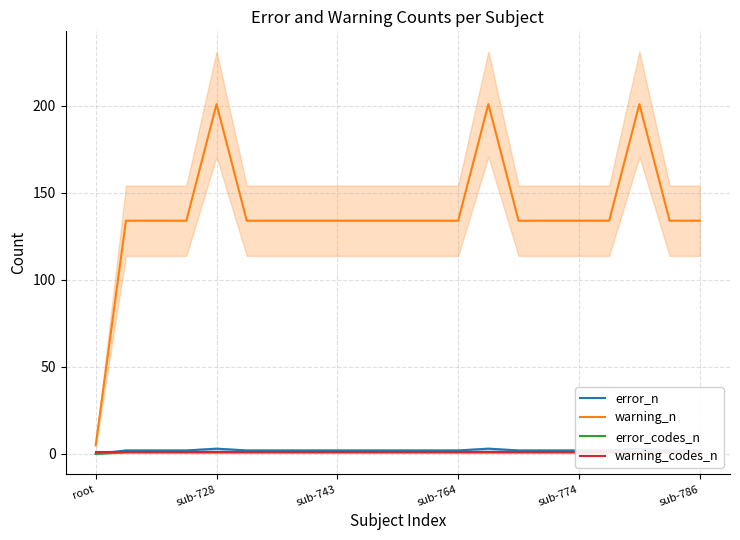

The value of warning_n at sub-764 is 82. True or false?

False